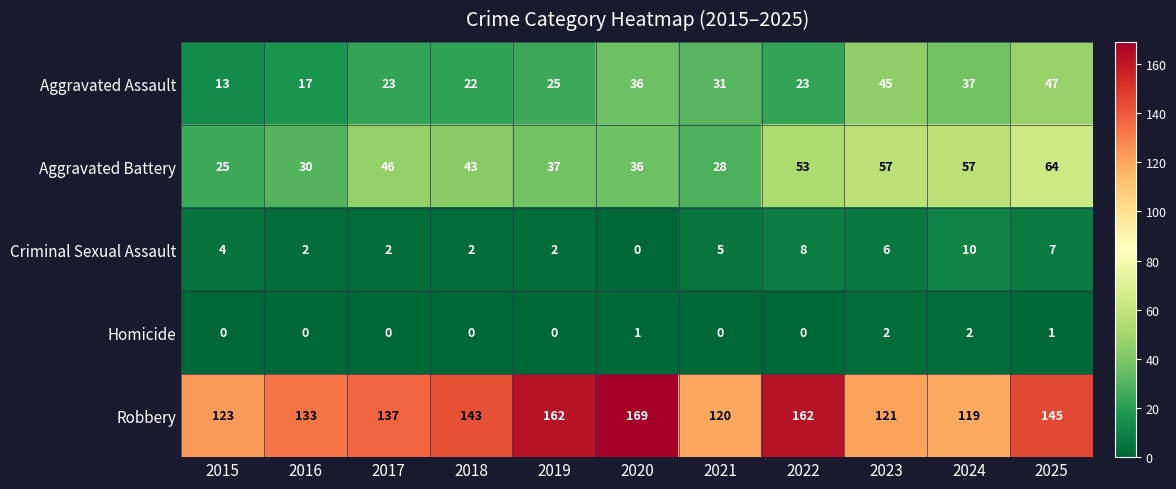

What is the spread (max minus min) of values at 2017?

137